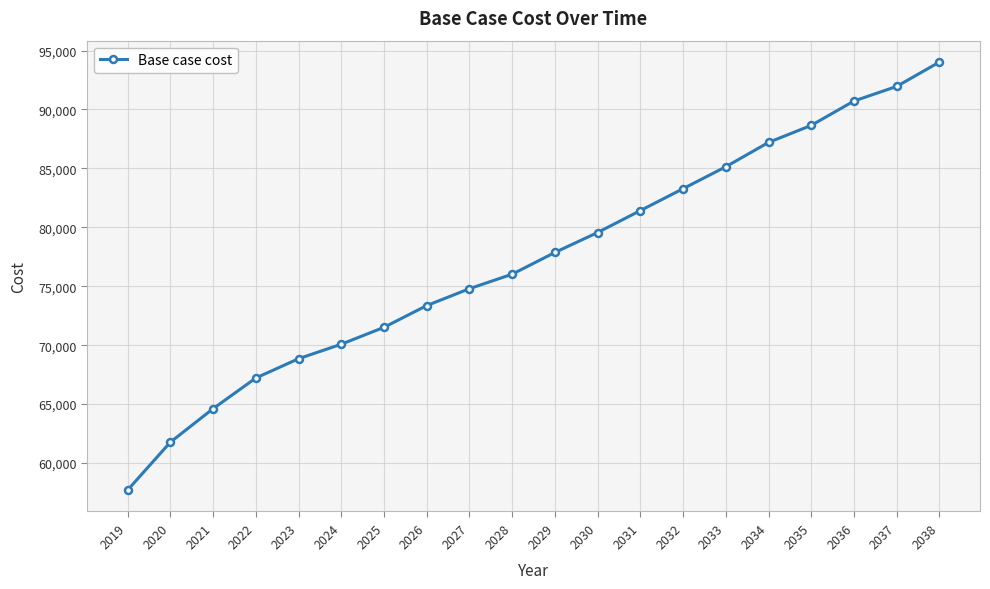

Where does the data first go above 77865?

2029